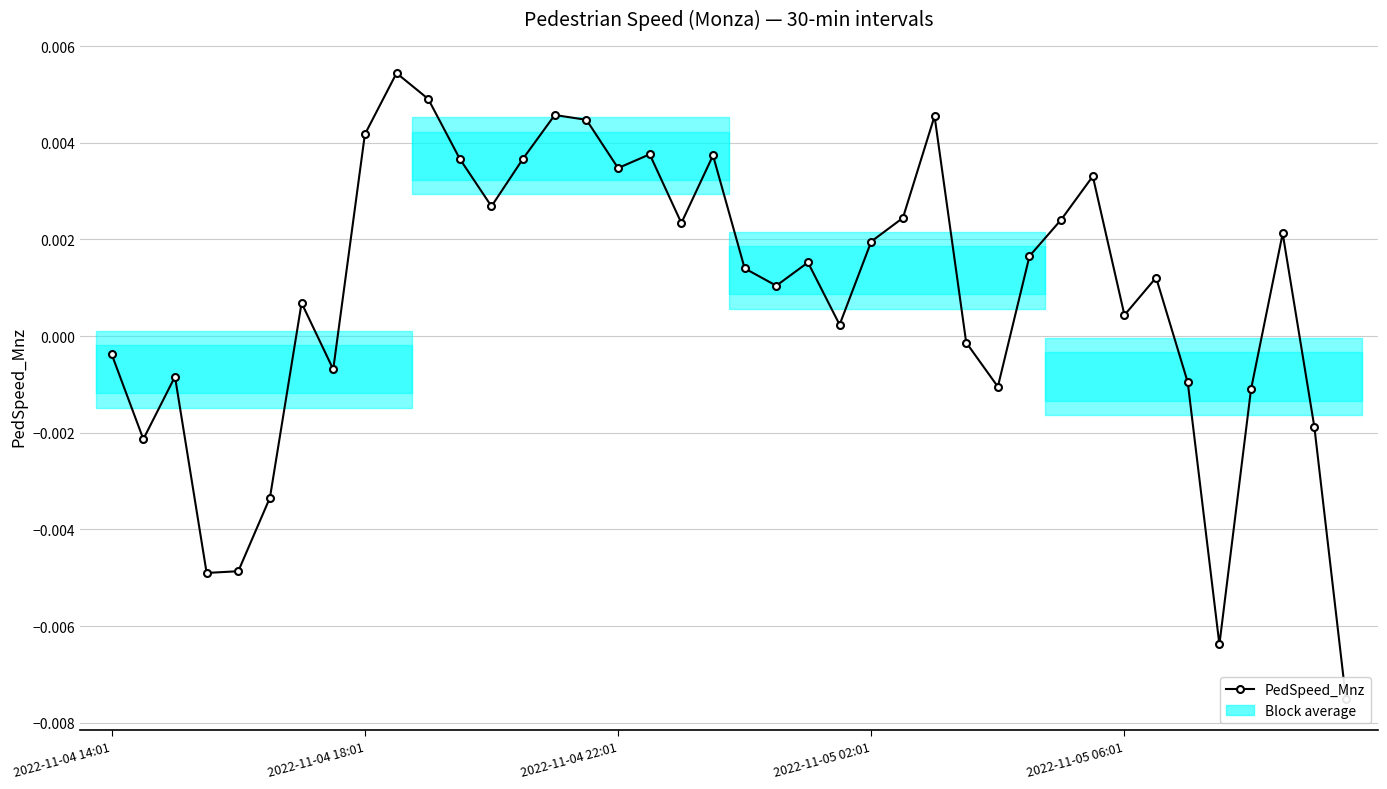

Rank the categories by value from highest to lowest.

9, 10, 14, 26, 15, 8, 17, 19, 13, 11, 16, 31, 12, 25, 30, 18, 37, 24, 29, 22, 20, 33, 21, 6, 32, 23, 27, 2022-11-04 14:01, 7, 2022-11-04 22:01, 34, 28, 36, 38, 2022-11-04 18:01, 5, 2022-11-05 06:01, 2022-11-05 02:01, 35, 39